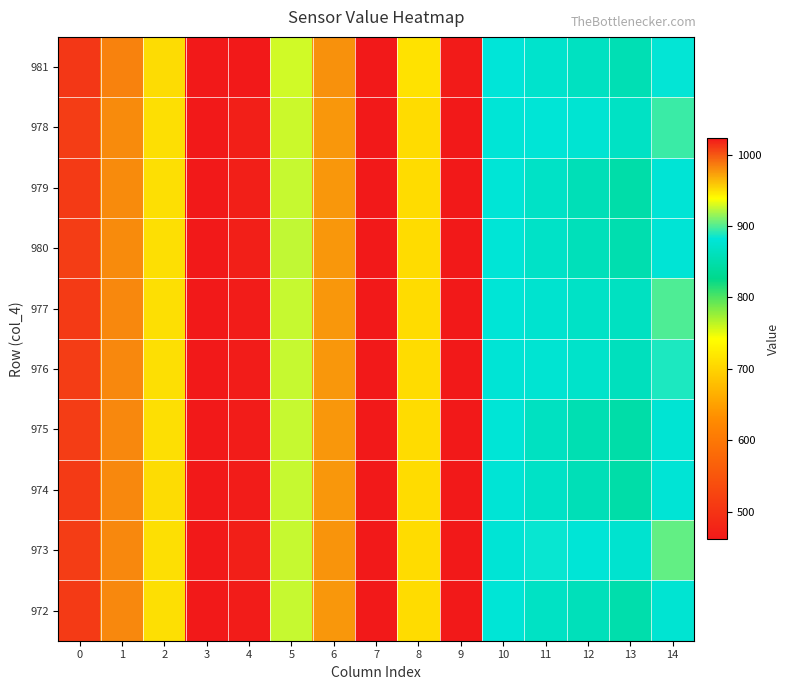

Which label corresponds to the largest value in the chart?

3